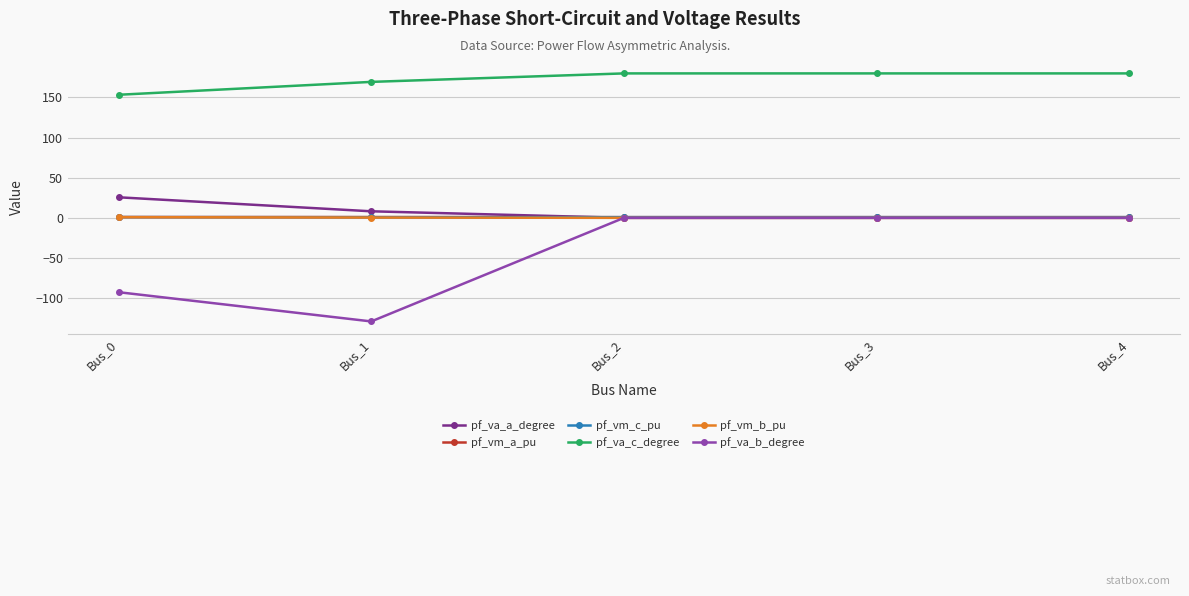

At how many categories does at least one series exceed 46?

5